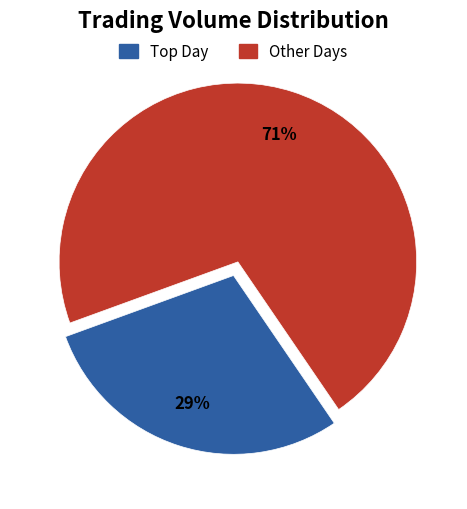

To the nearest percent, what is the average slice percentage?

50%